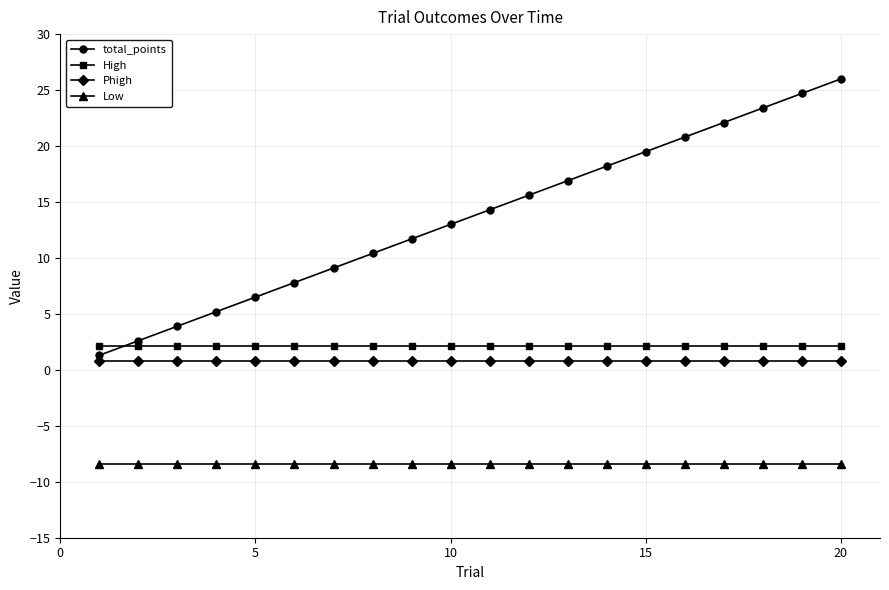

What is the sum of all Phigh values?

16.0